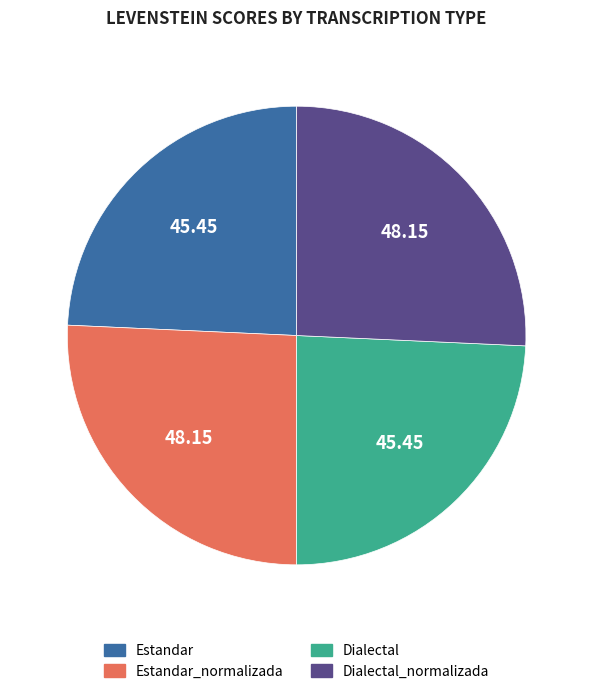

Is there a majority slice in this chart?

No